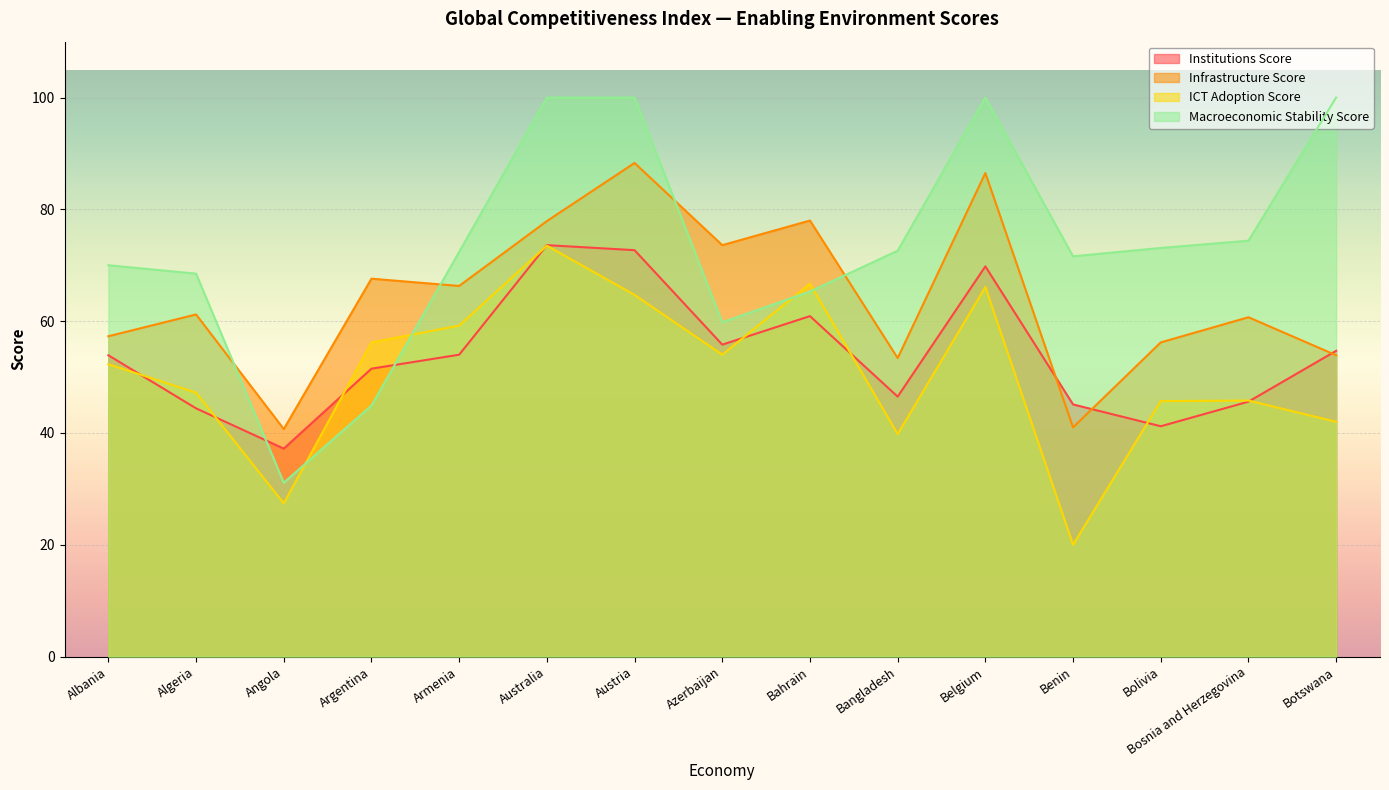

Is the value of Macroeconomic Stability Score at Austria greater than the value of ICT Adoption Score at Botswana?

Yes